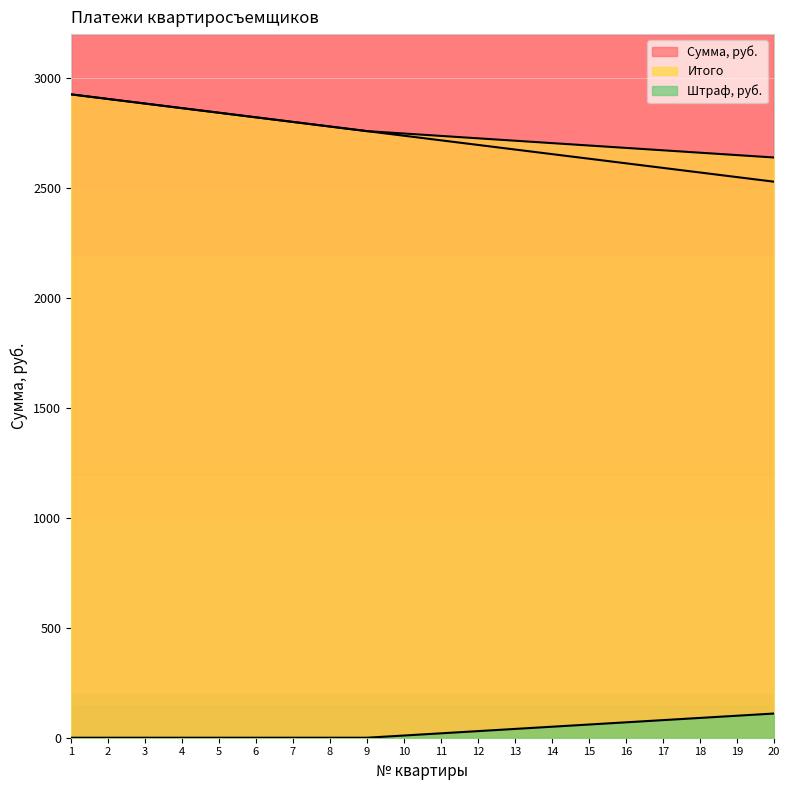

At which category is the sum across all series the highest?

1